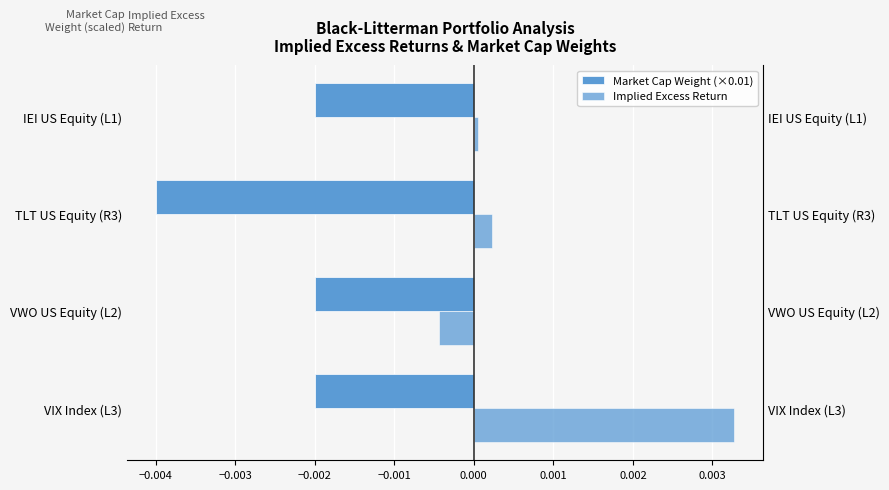

Between VWO US Equity (L2) and TLT US Equity (R3), which series saw the biggest shift?

Market Cap Weight (×0.01)